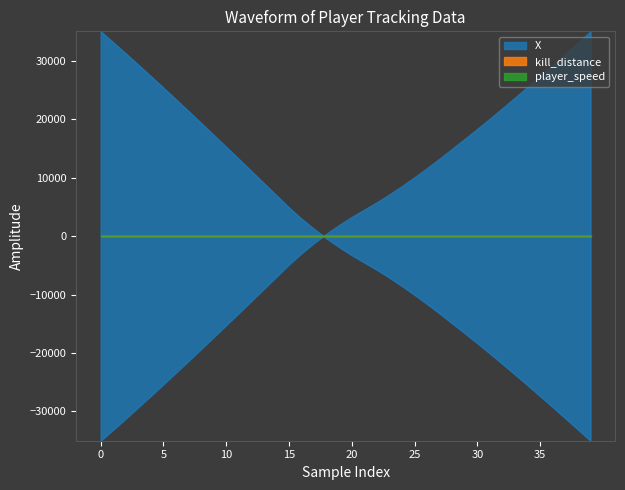

What is the difference between the maximum and second lowest values in the X_line series?

68070.8